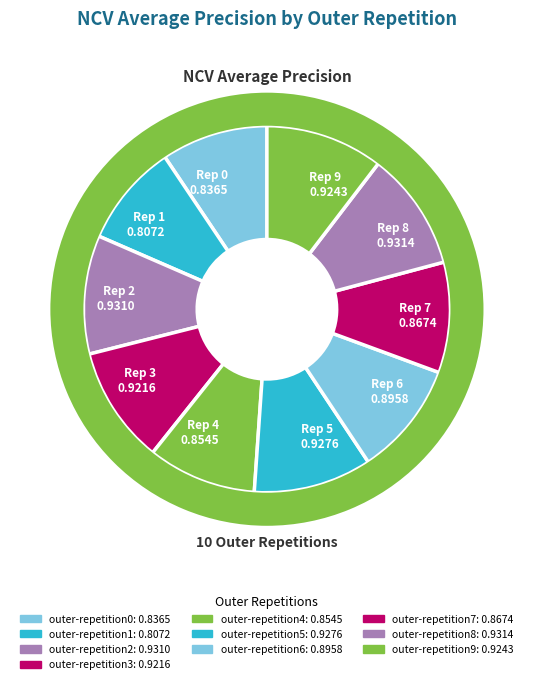

What is the largest slice in the pie chart?

outer-repetition8